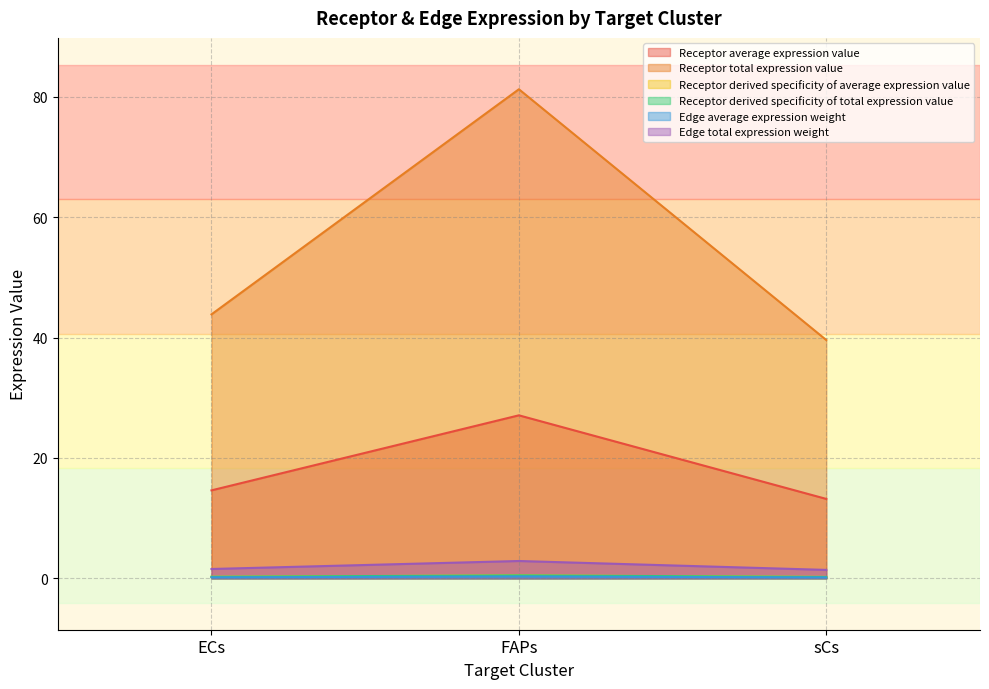

What is the sum of the Edge total expression weight values at FAPs and ECs?

4.4